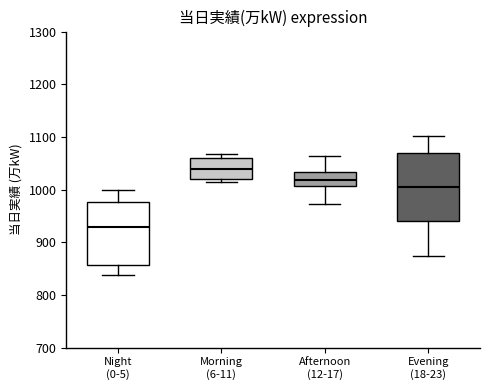

Reading left to right, transcribe this box plot: for each box, give where its median line is, the range the box spans, and where its two whiskers end, as read against the y-axis. The values are not printed on the chart, so give them approximately, as read against the axis.

Night (0-5): median 930, box 860 to 980, whiskers 840 to 1000
Morning (6-11): median 1040, box 1020 to 1060, whiskers 1010 to 1070
Afternoon (12-17): median 1020, box 1010 to 1030, whiskers 970 to 1060
Evening (18-23): median 1000, box 940 to 1070, whiskers 870 to 1100